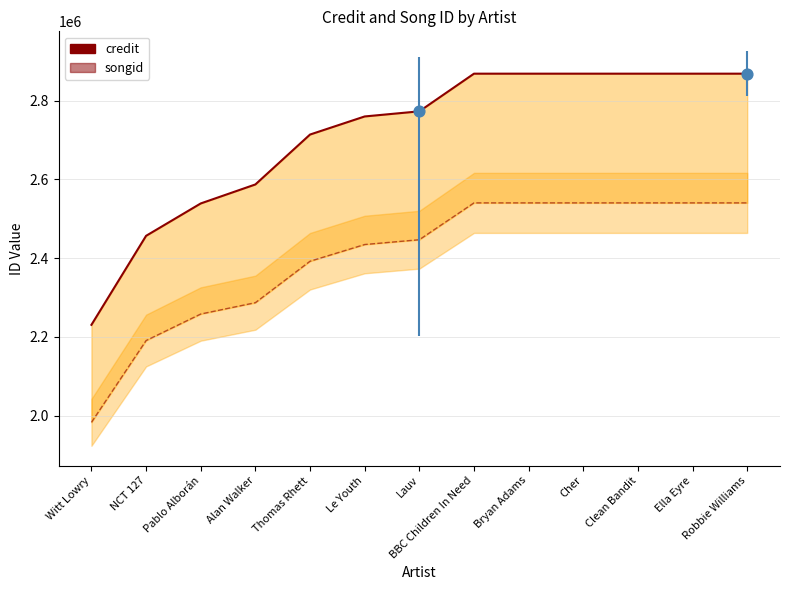

At which category is the sum across all series the highest?

BBC Children In Need